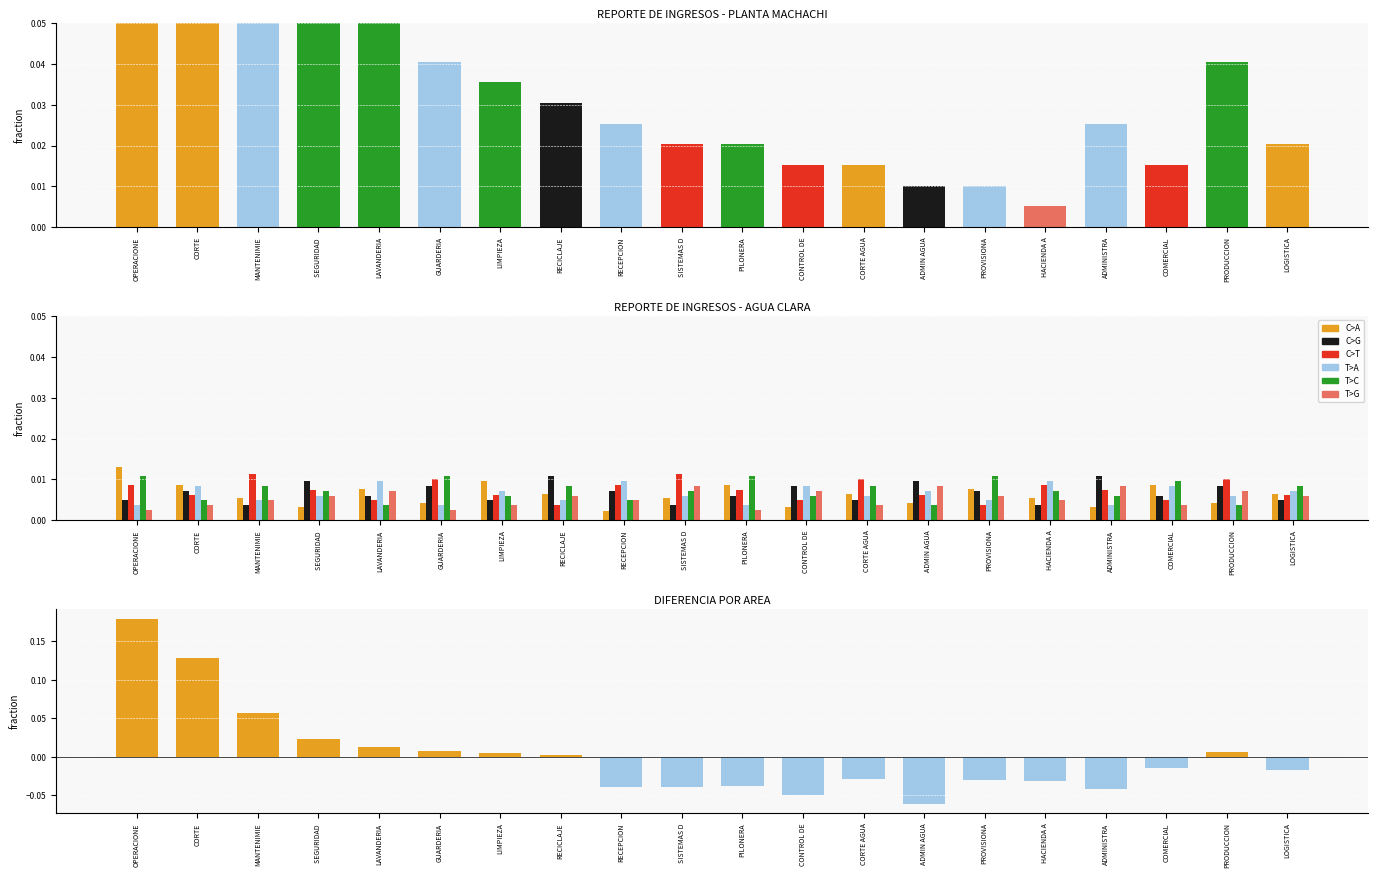

How many bars are there in each group?

6